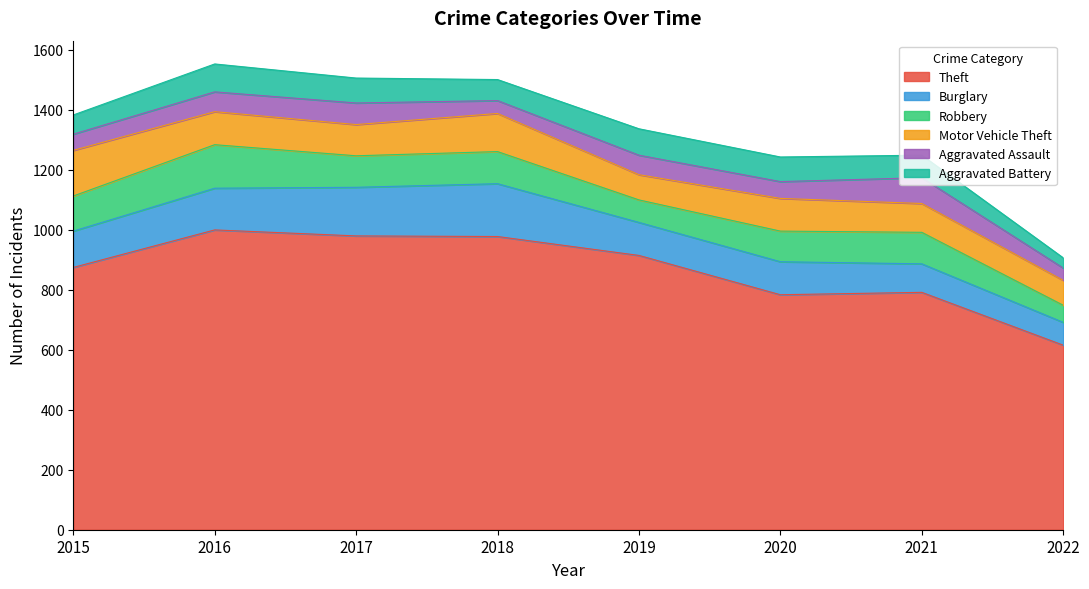

Which category has the highest value across all series?

2016